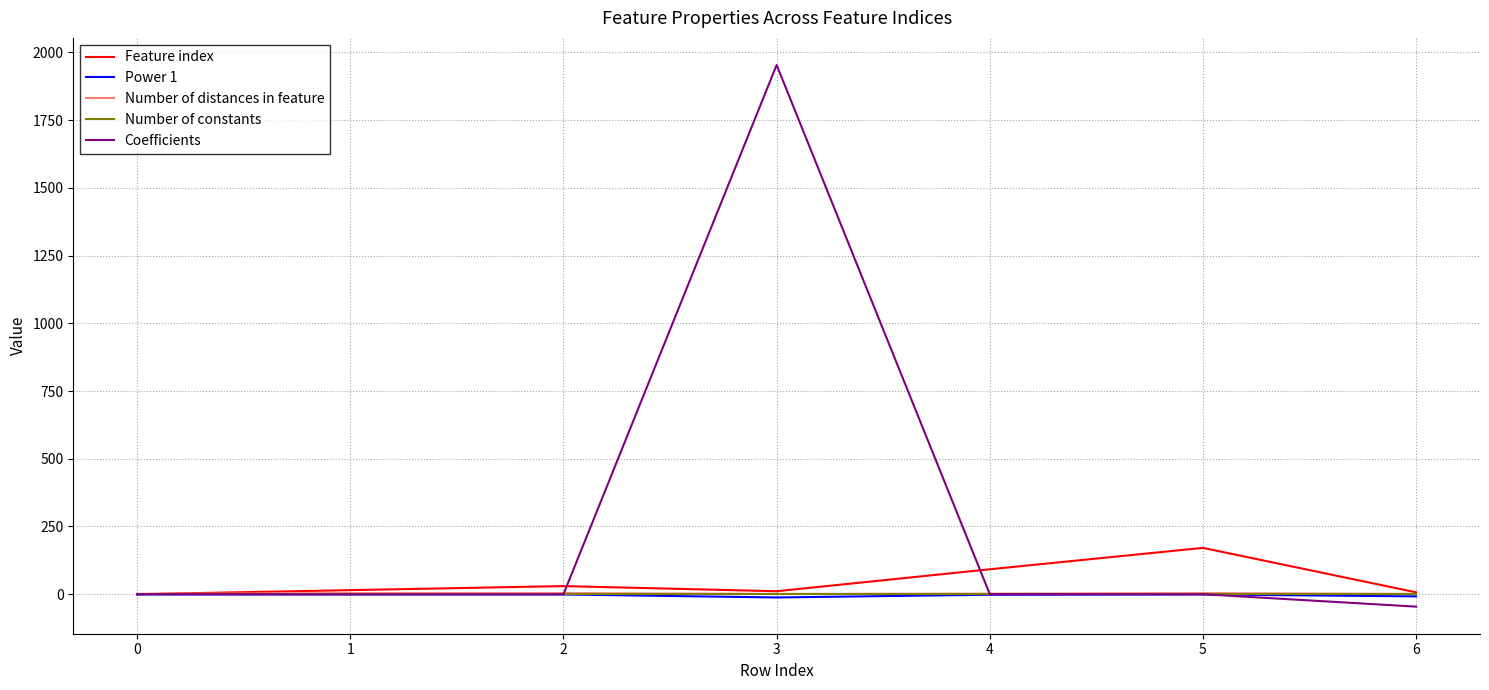

What is the smallest value displayed?

-45.9